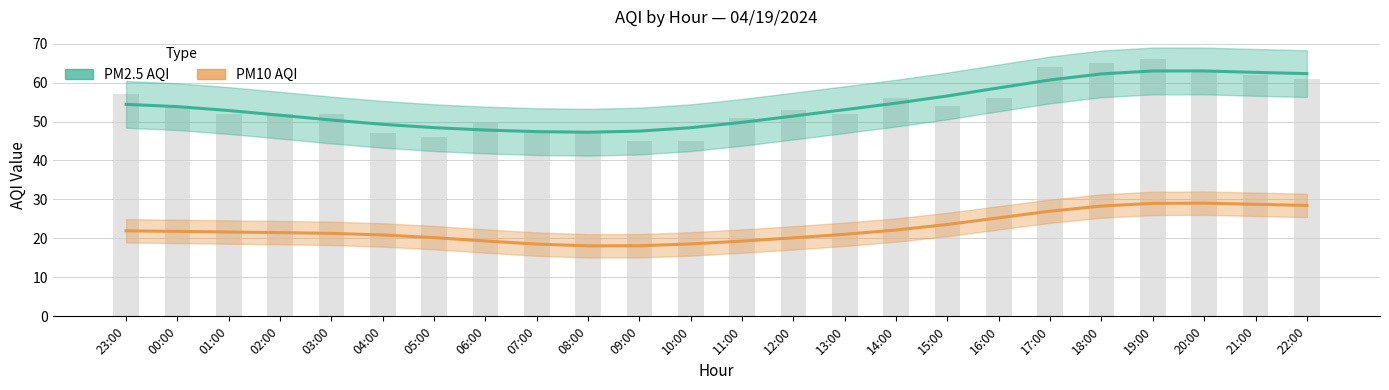

True or false: the data shows 63 at 20:00.

True